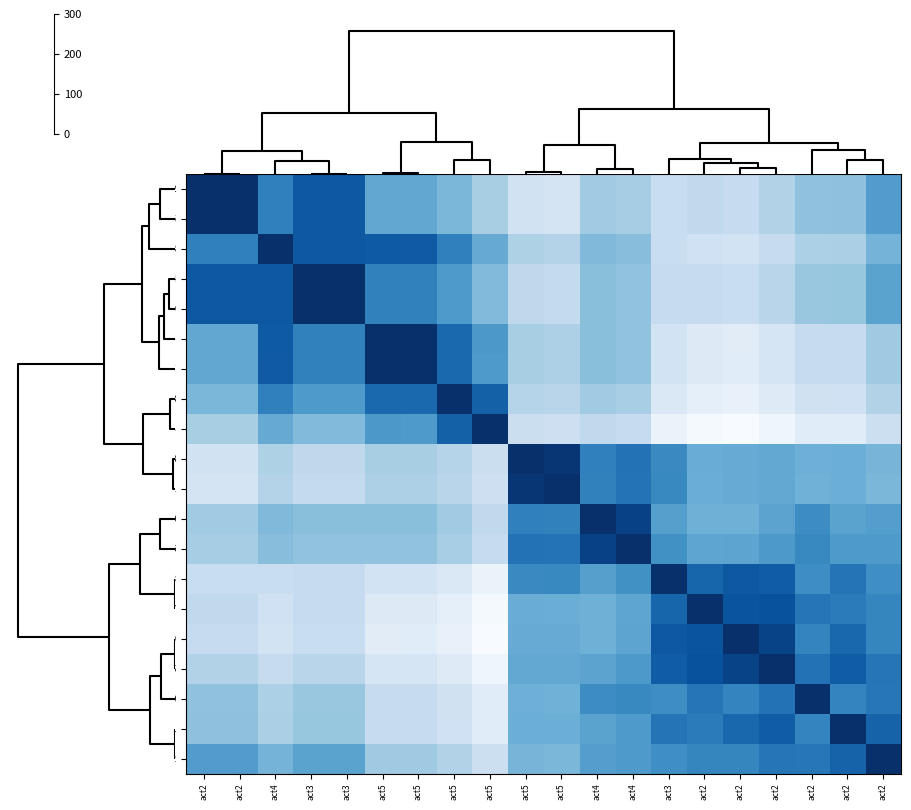

How many distinct data groups are displayed?

20